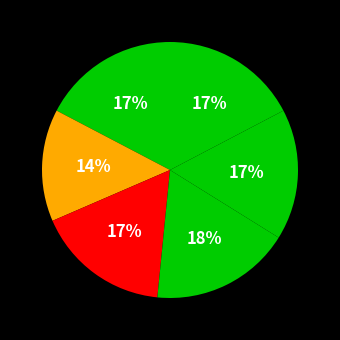

Which slice is the smallest?

KNN